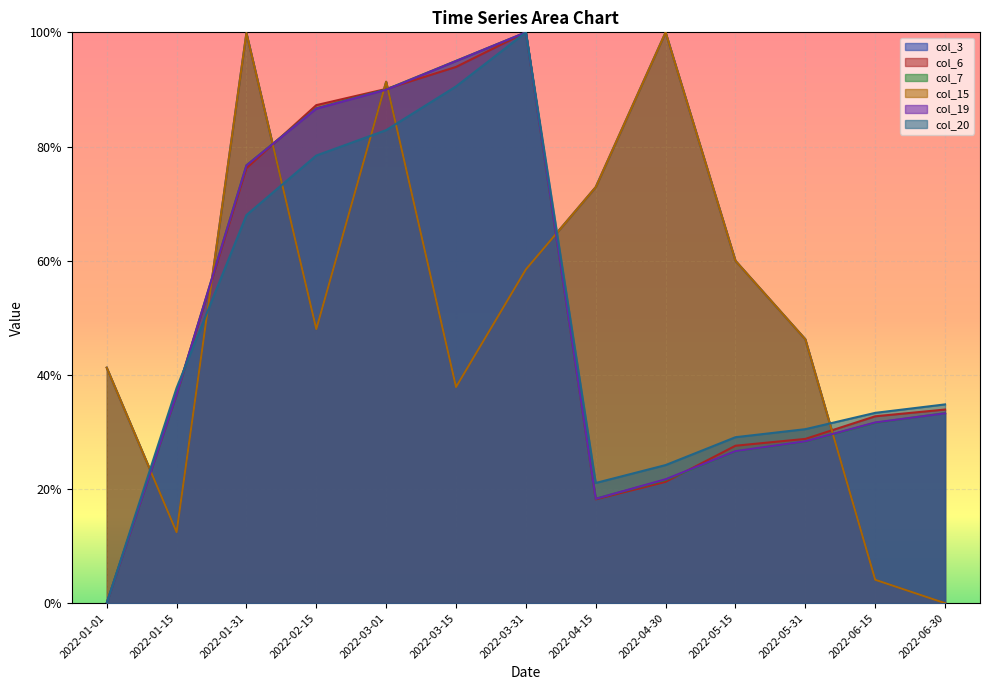

Rank the series by their maximum value, from lowest to highest.

col_3, col_6, col_7, col_15, col_19, col_20